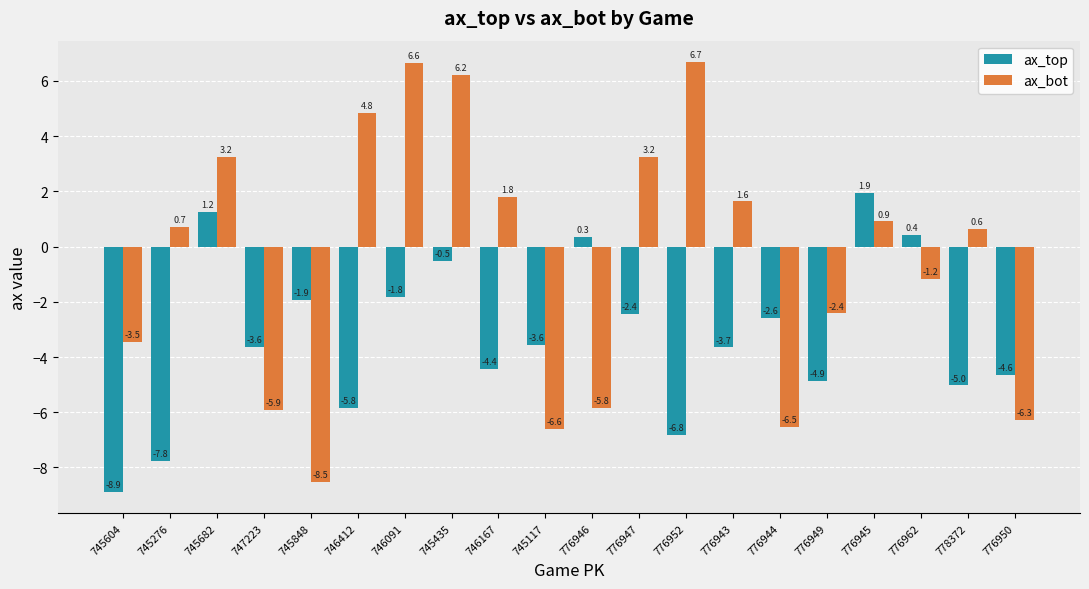

What is the spread (max minus min) of values at 776944?

3.9